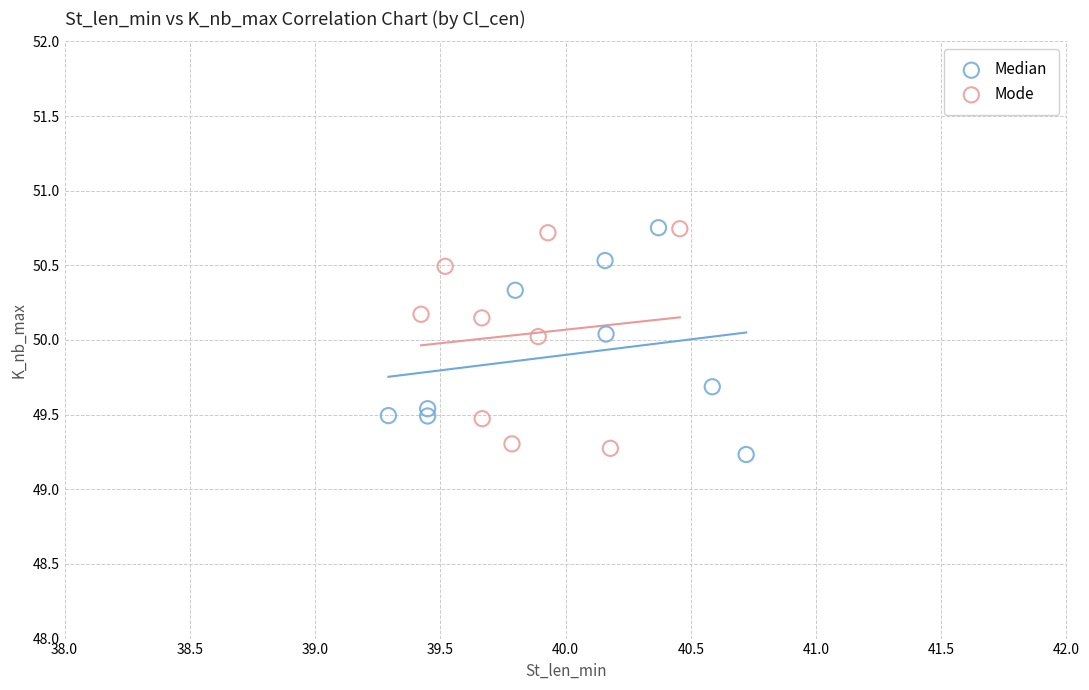

What are all the series names shown in the legend?

Median, Mode